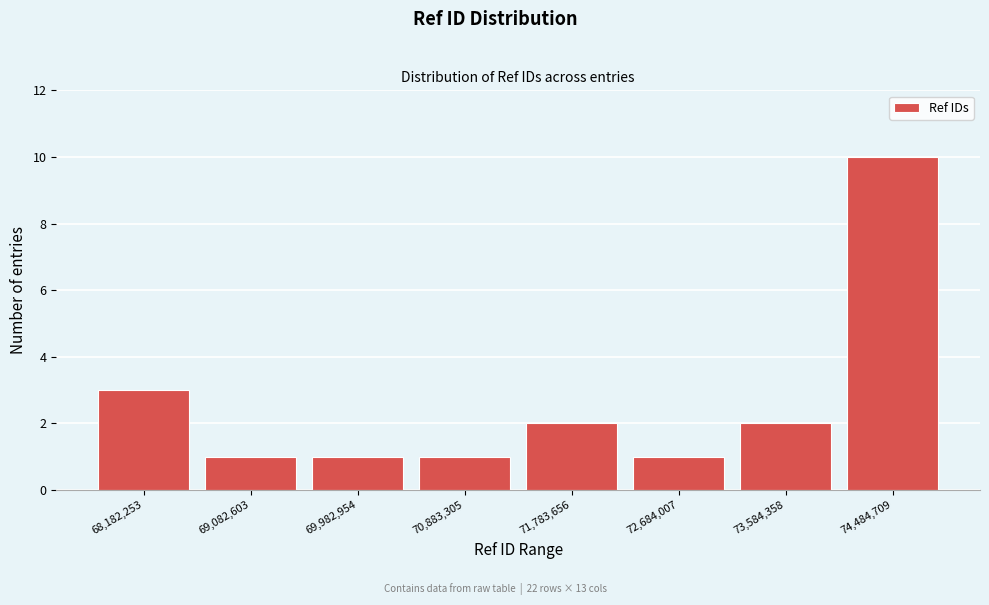

Reading left to right, list every bar in this chart as the range it spans on the x-axis followed by its height. Neither the bar edges nor the heights are printed on the chart, so give them approximately, as read against the axes.

67700000 to 68600000: 3
68600000 to 69500000: 1
69500000 to 70400000: 1
70400000 to 71300000: 1
71300000 to 72200000: 2
72200000 to 73100000: 1
73100000 to 74000000: 2
74000000 to 74900000: 10